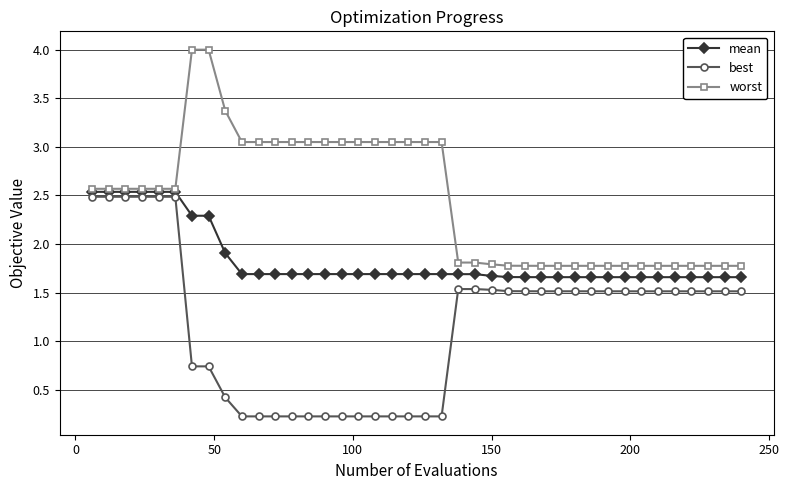

What is the value of the best point at the 22nd from the left?

0.2